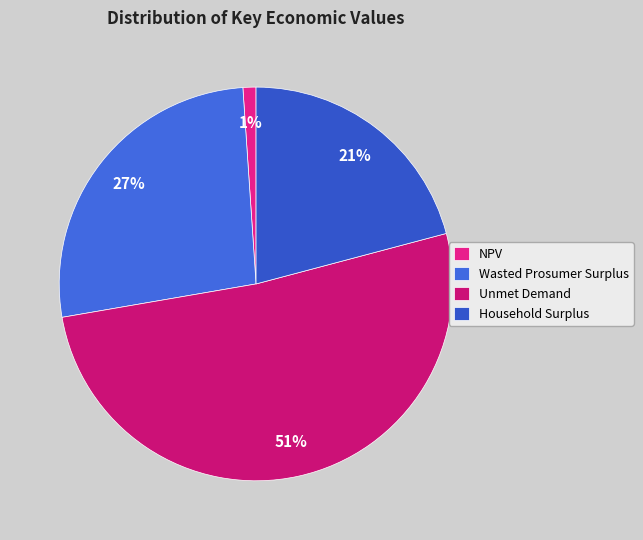

To the nearest percent, what is the difference between the largest and smallest slice percentages?

50%